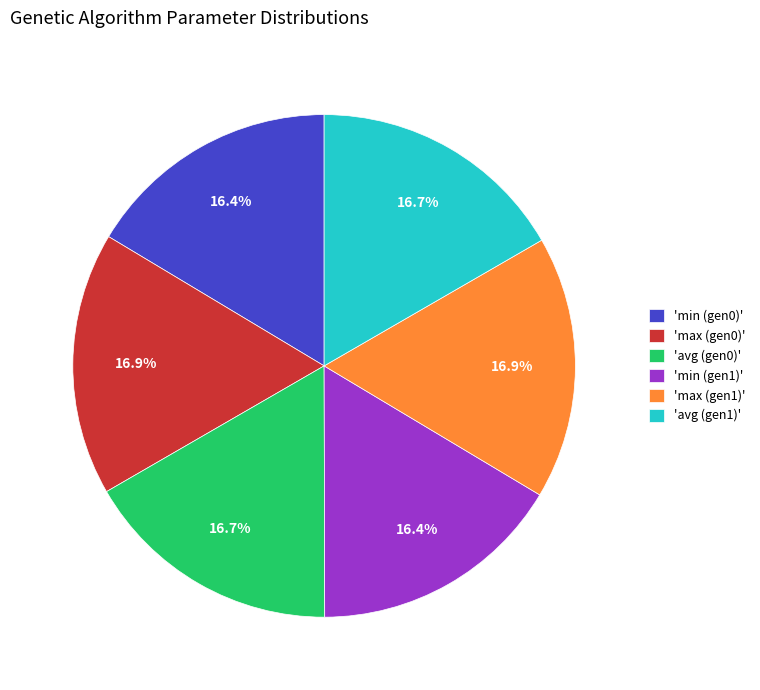

Does 'avg (gen1)' represent more than half of the total?

No